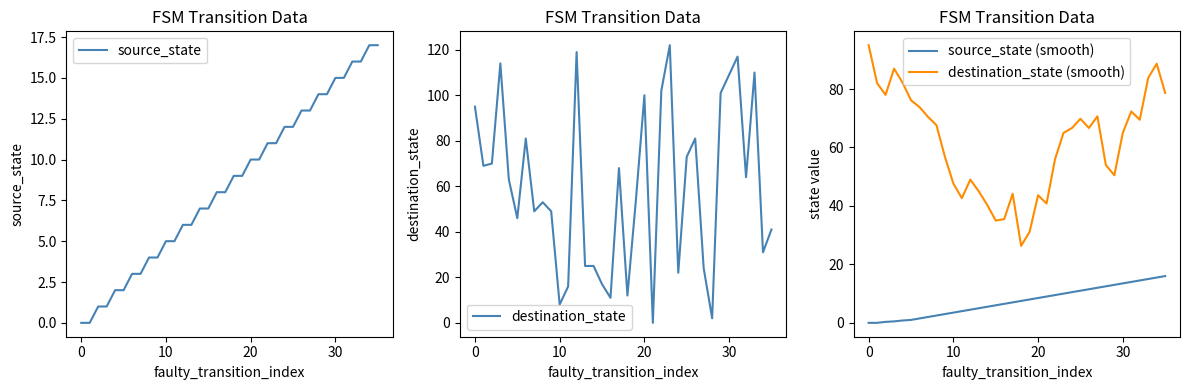

What are all the series names shown in the legend?

source_state, destination_state, source_state (smooth), destination_state (smooth)